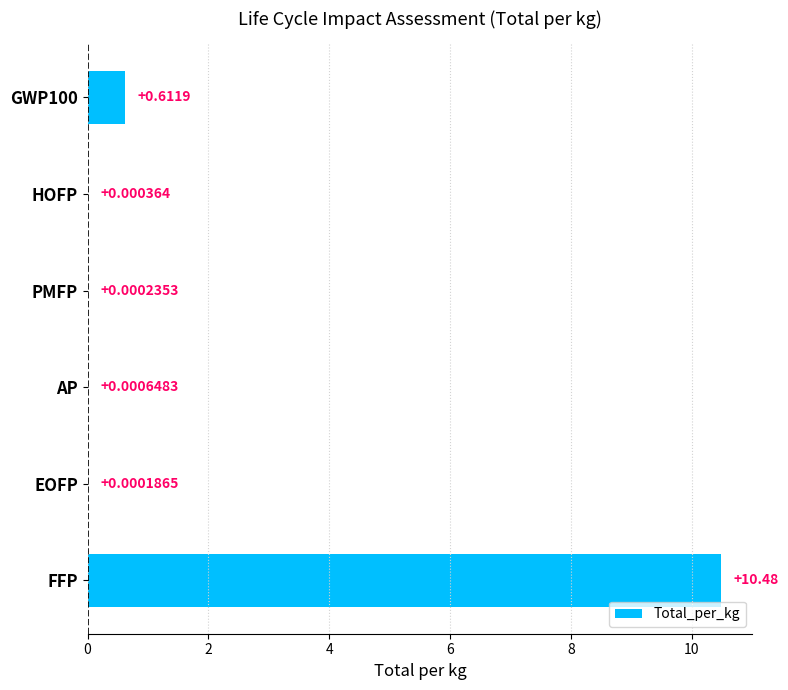

What is the sum of all values?

11.1